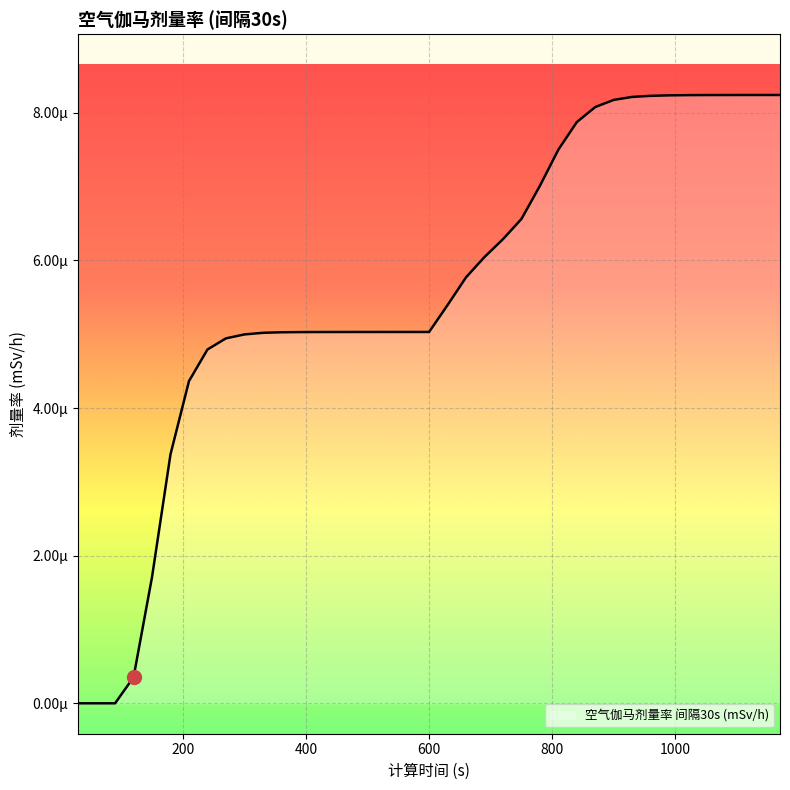

True or false: the data has more than 1 interior local peaks.

False